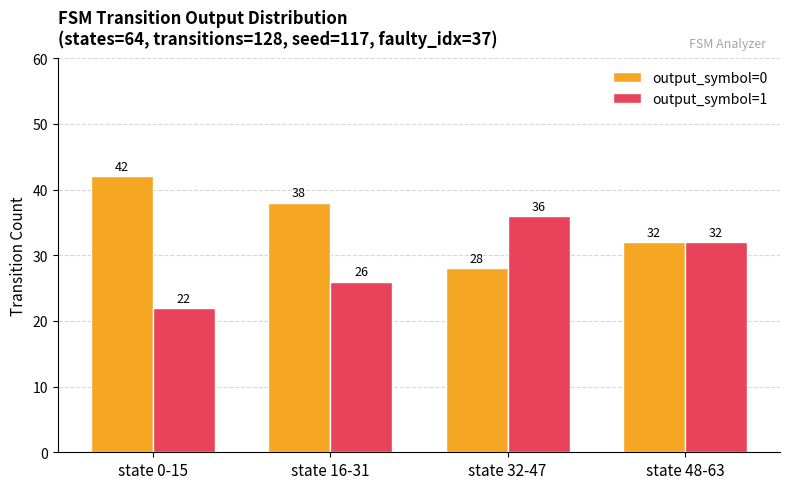

Rank the series at state 0-15 from highest to lowest value.

output_symbol=0, output_symbol=1